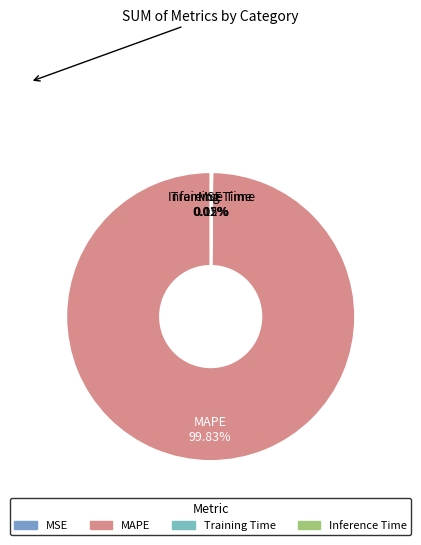

Which slice is the largest?

MAPE